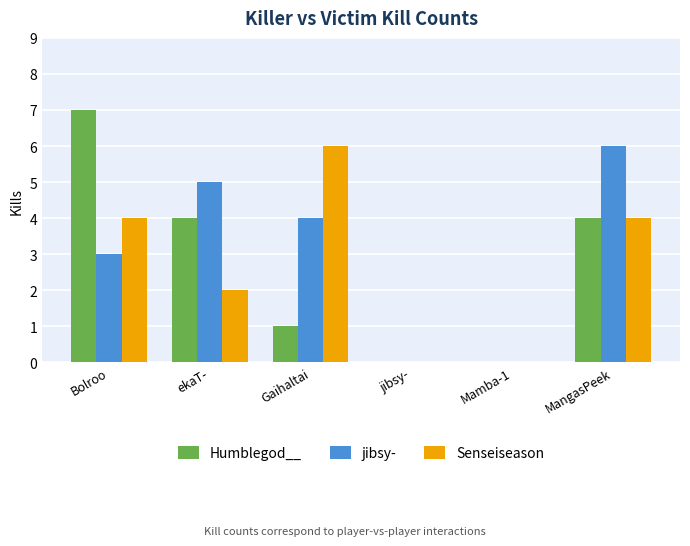

Are the bars grouped side by side (vs. stacked)?

Yes